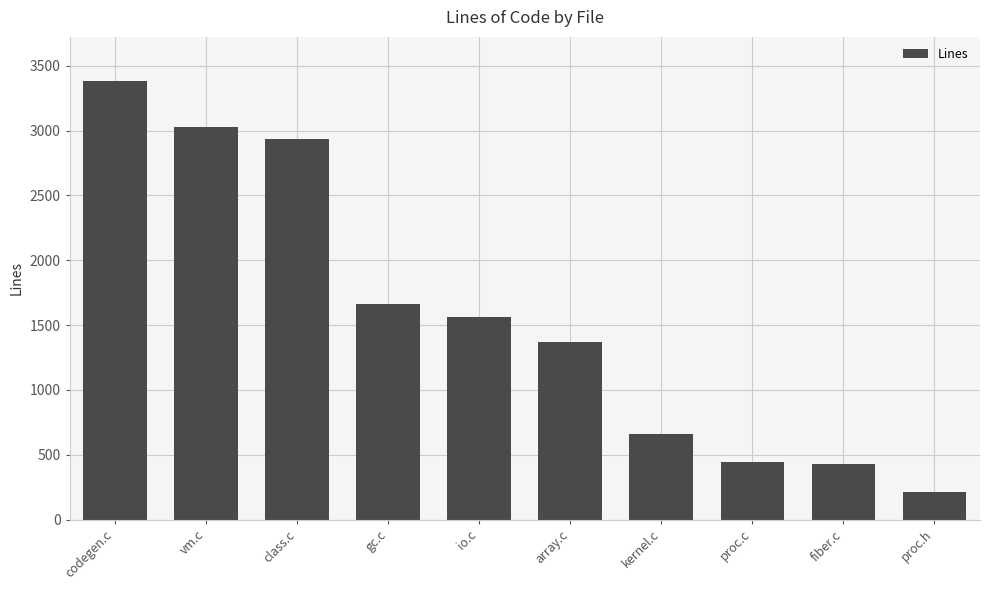

What is the change in value from vm.c to proc.c?

-2590